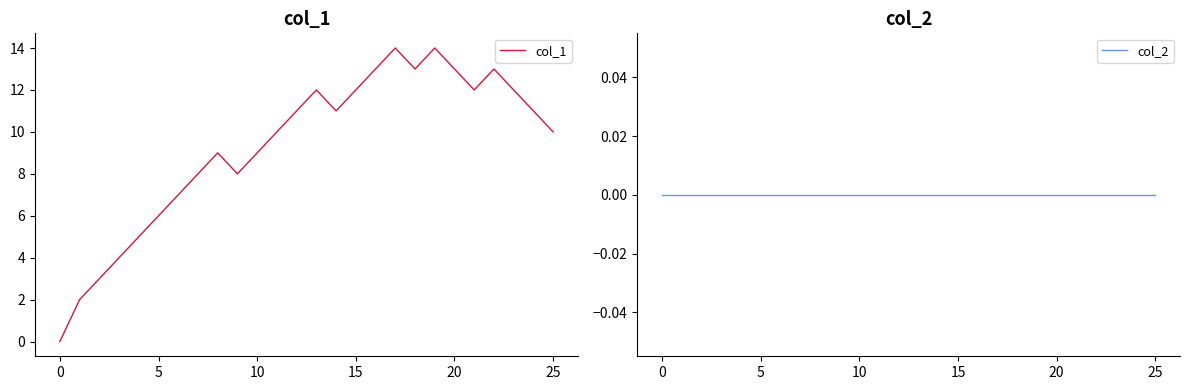

What is the maximum value for col_1?

14